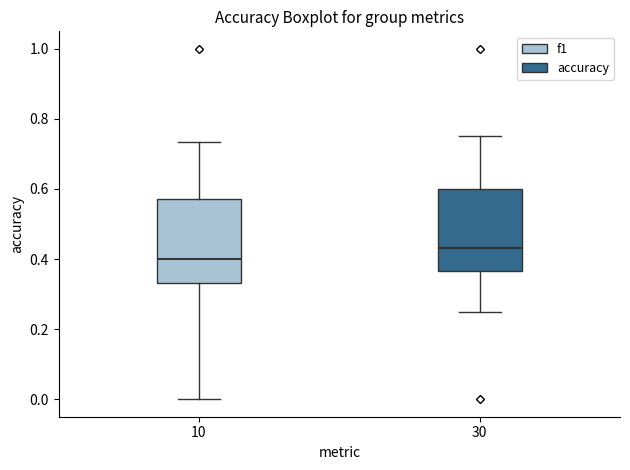

Which box has the highest median line?

30